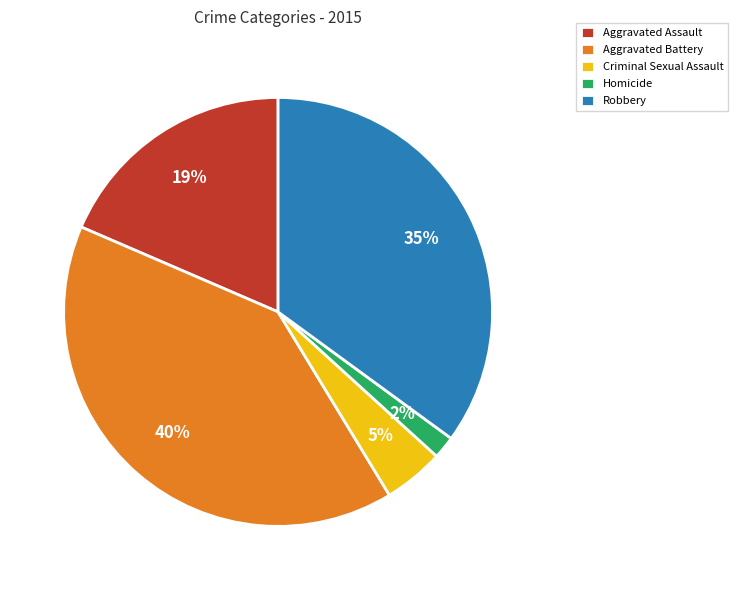

How many segments does this pie chart have?

5